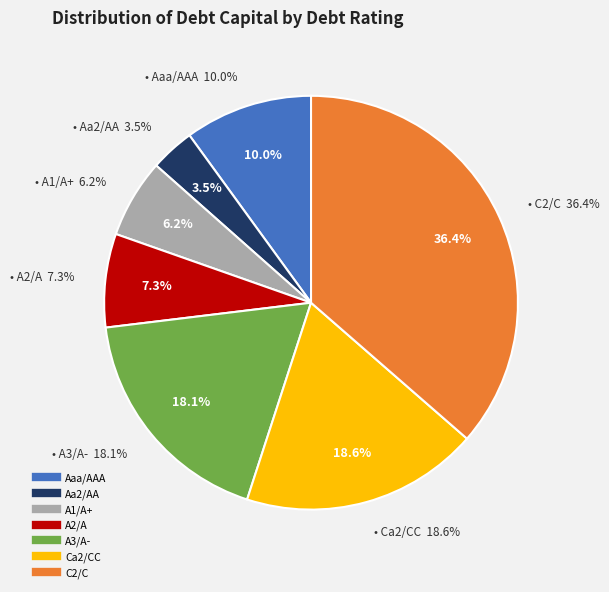

How many segments does this pie chart have?

7